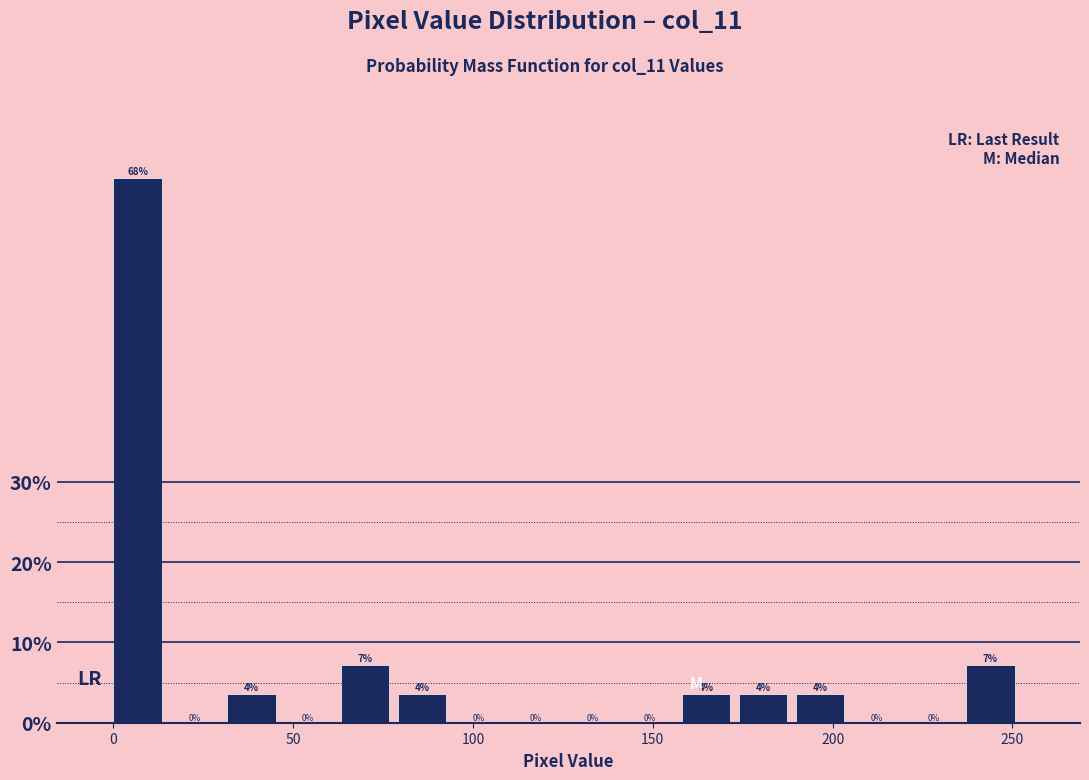

Read against the x-axis, roughly where is the centre of the tallest bar?

5